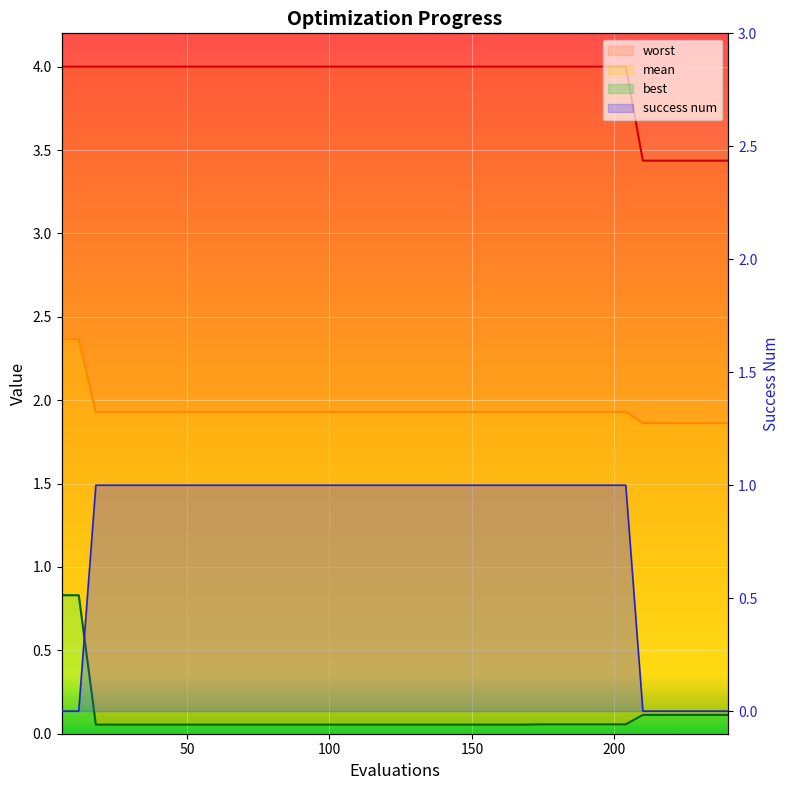

The value of success num line at 150 is 1.0. True or false?

True